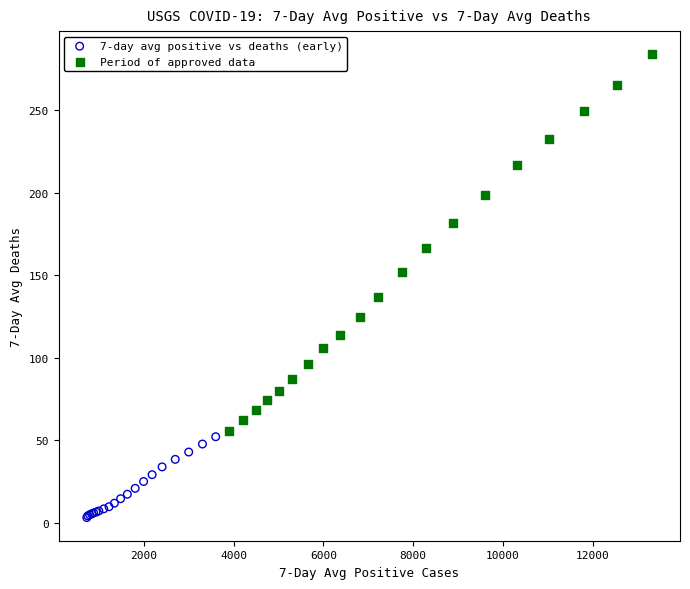

What are all the series names shown in the legend?

7-day avg positive vs deaths (early), Period of approved data